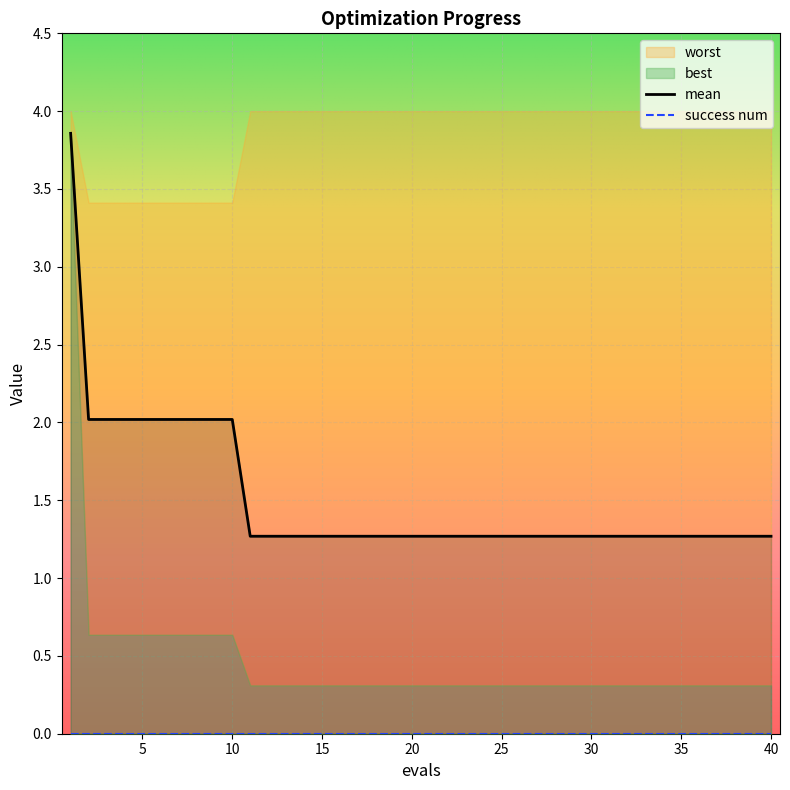

What are all the series names shown in the legend?

mean, best, worst, success num